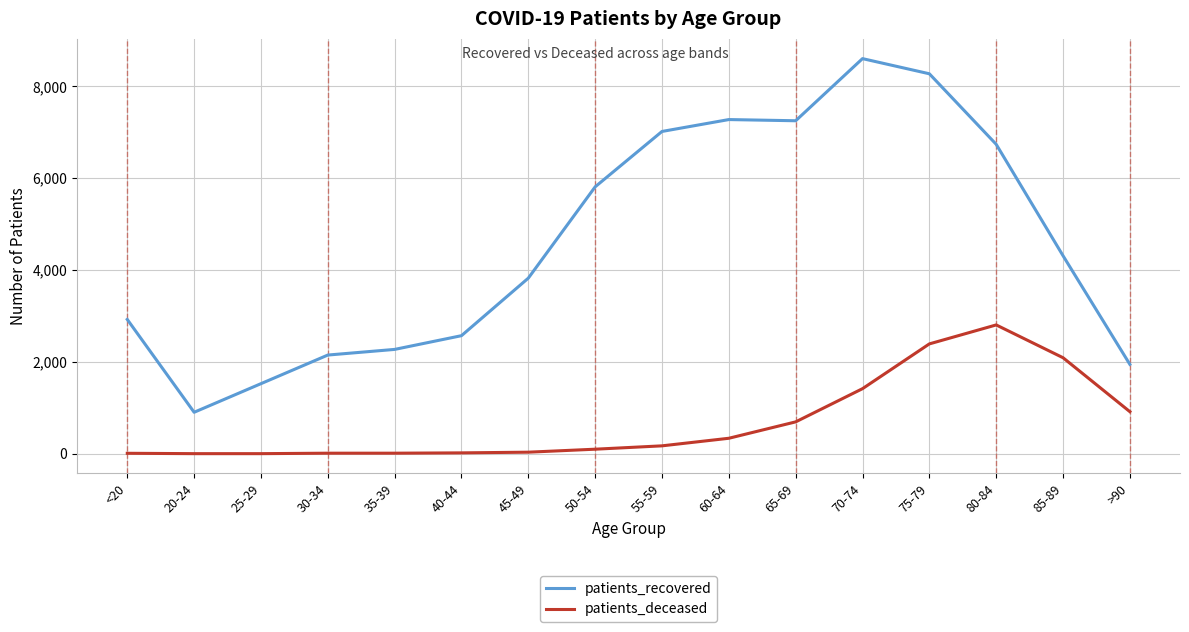

Where does the patients_recovered series first go above 4313?

50-54